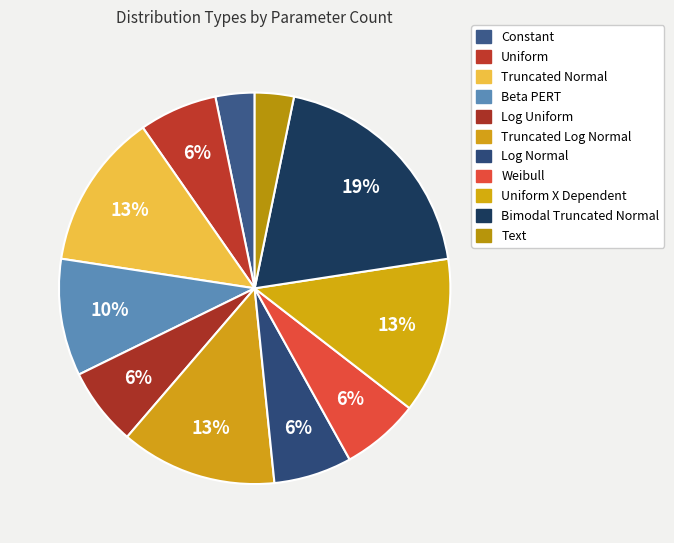

Do Constant and Bimodal Truncated Normal together represent more than half of the pie?

No